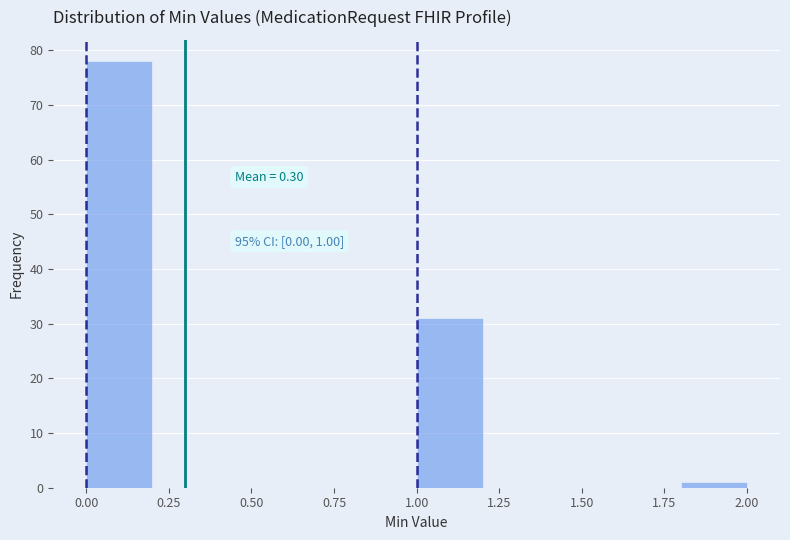

Over which range of the x-axis is the bar tallest?

0.0 to 0.2